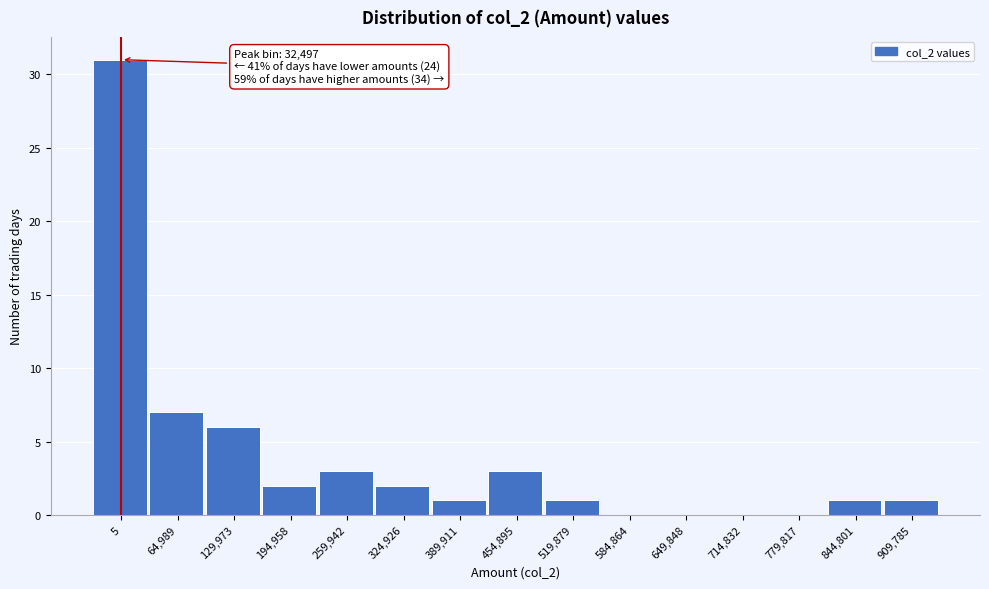

Reading left to right, transcribe all the data shown in this chart.

5=31	64,989=7	129,973=6	194,958=2	259,942=3	324,926=2	389,911=1	454,895=3	519,879=1	584,864=0	649,848=0	714,832=0	779,817=0	844,801=1	909,785=1